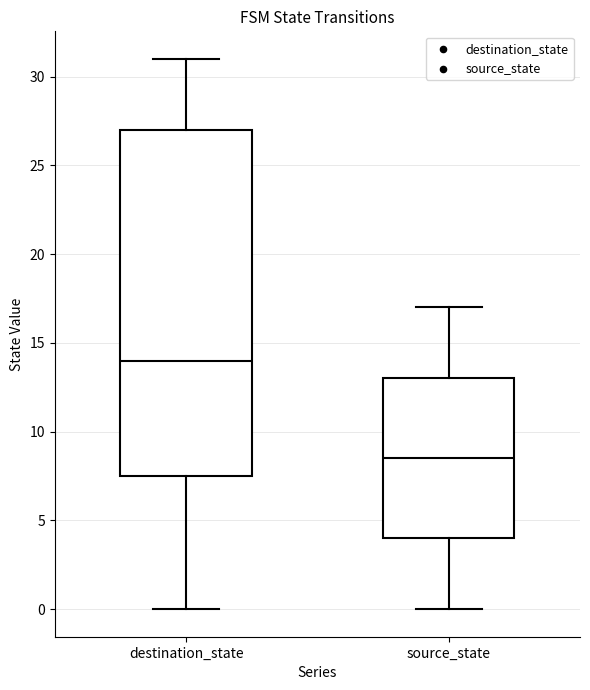

Reading left to right, read every box against the y-axis: the position of its median line, the range the box covers, and the ends of its whiskers. The values are not printed on the chart, so give them approximately, as read against the axis.

destination_state: median 14.0, box 7.5 to 27.0, whiskers 0.0 to 31.0
source_state: median 8.5, box 4.0 to 13.0, whiskers 0.0 to 17.0